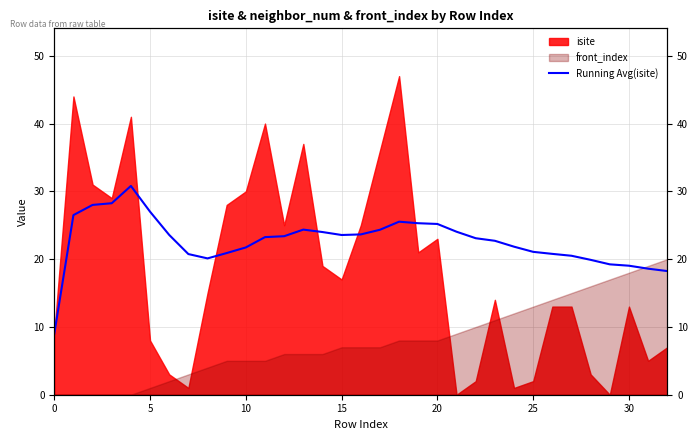

The value at 28 is 5.7. True or false?

False